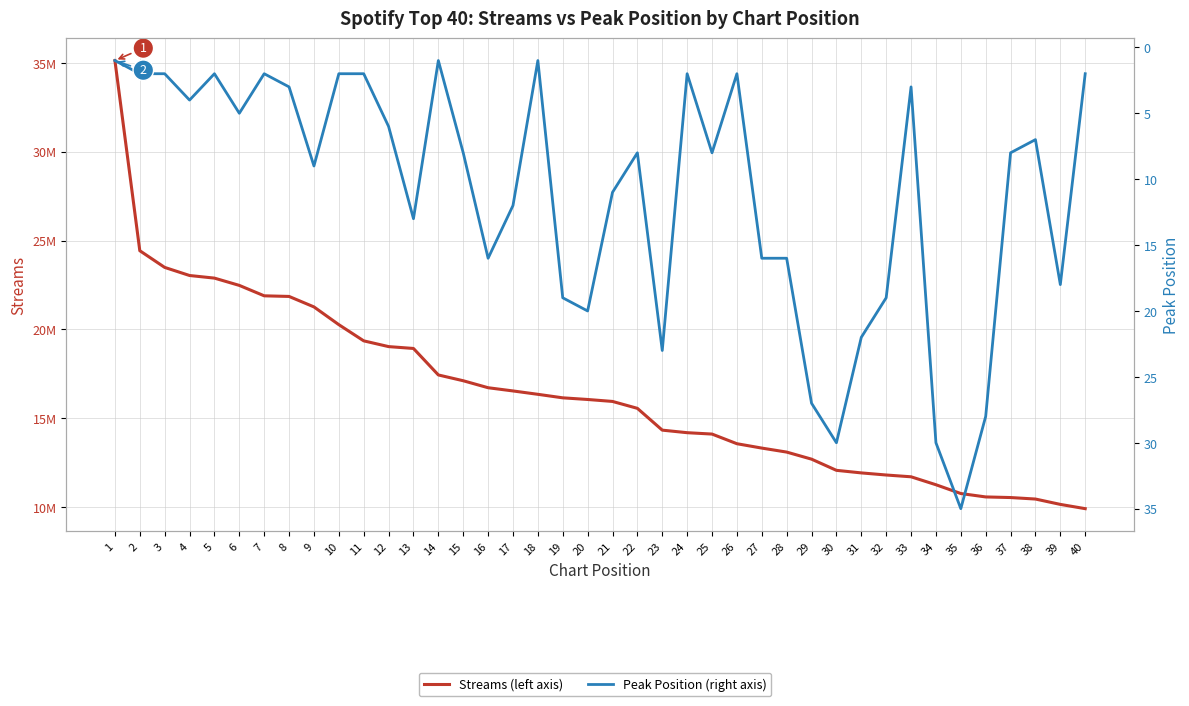

Reading right to left, what are all the values shown in this chart?

Streams (left axis): 40=9893133	39=10133115	38=10434779	37=10519144	36=10553474	35=10745180	34=11240929	33=11688441	32=11788933	31=11907599	30=12052133	29=12682196	28=13080458	27=13305706	26=13551695	25=14095367	24=14172671	23=14316553	22=15544430	21=15933725	20=16043684	19=16136787	18=16334841	17=16524786	16=16705781	15=17099174	14=17425609	13=18917996	12=19022497	11=19346864	10=20258393	9=21258977	8=21848489	7=21883612	6=22470833	5=22881136	4=23028232	3=23484711	2=24425122	1=35138164
Peak Position (right axis): 40=2	39=18	38=7	37=8	36=28	35=35	34=30	33=3	32=19	31=22	30=30	29=27	28=16	27=16	26=2	25=8	24=2	23=23	22=8	21=11	20=20	19=19	18=1	17=12	16=16	15=8	14=1	13=13	12=6	11=2	10=2	9=9	8=3	7=2	6=5	5=2	4=4	3=2	2=2	1=1